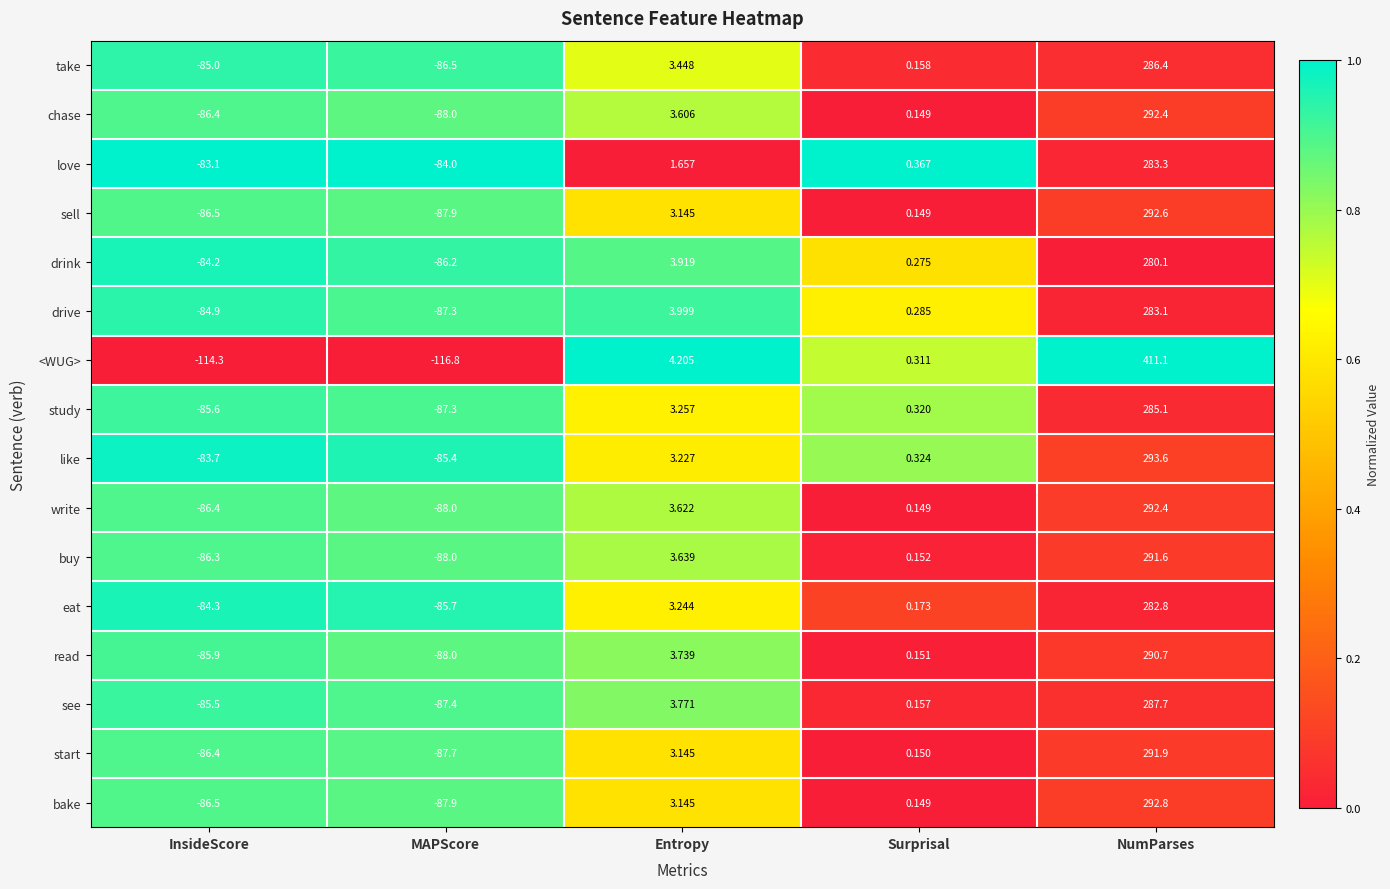

Which series has the largest range (max minus min)?

<WUG>